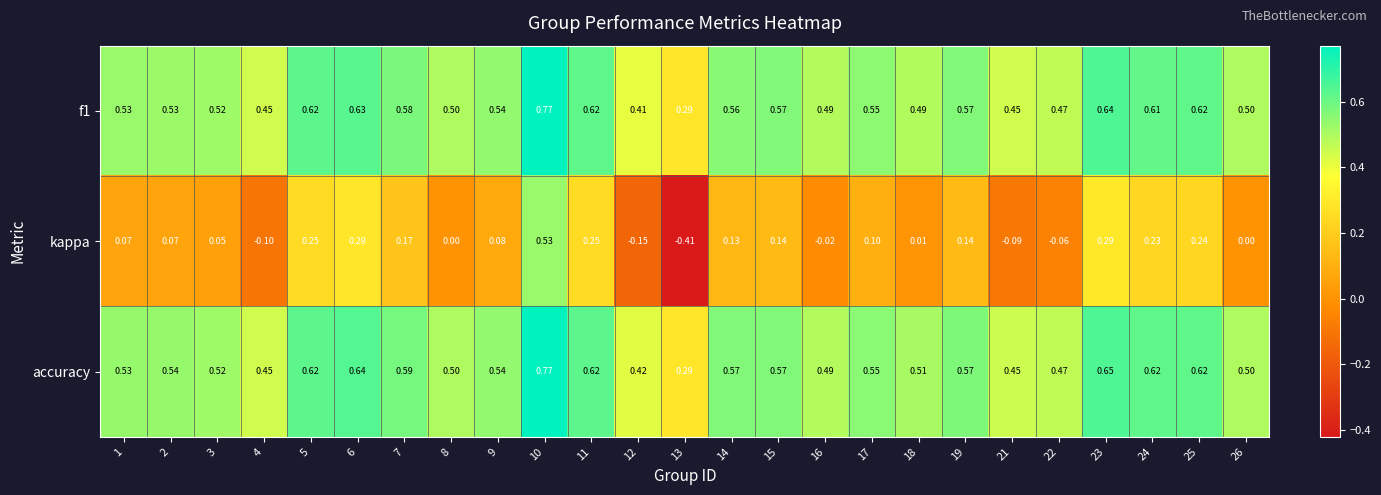

At which category is the sum across all series the highest?

10